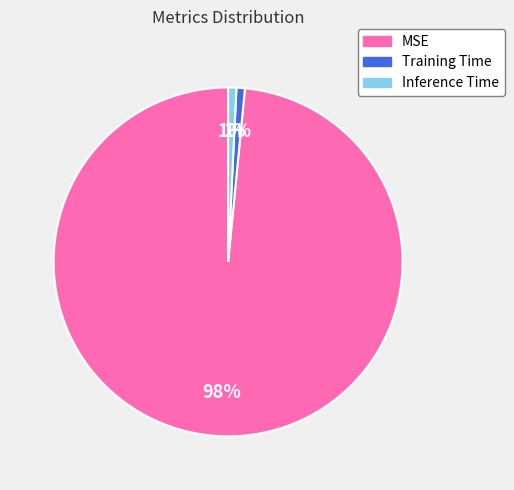

Which slice is the largest?

MSE